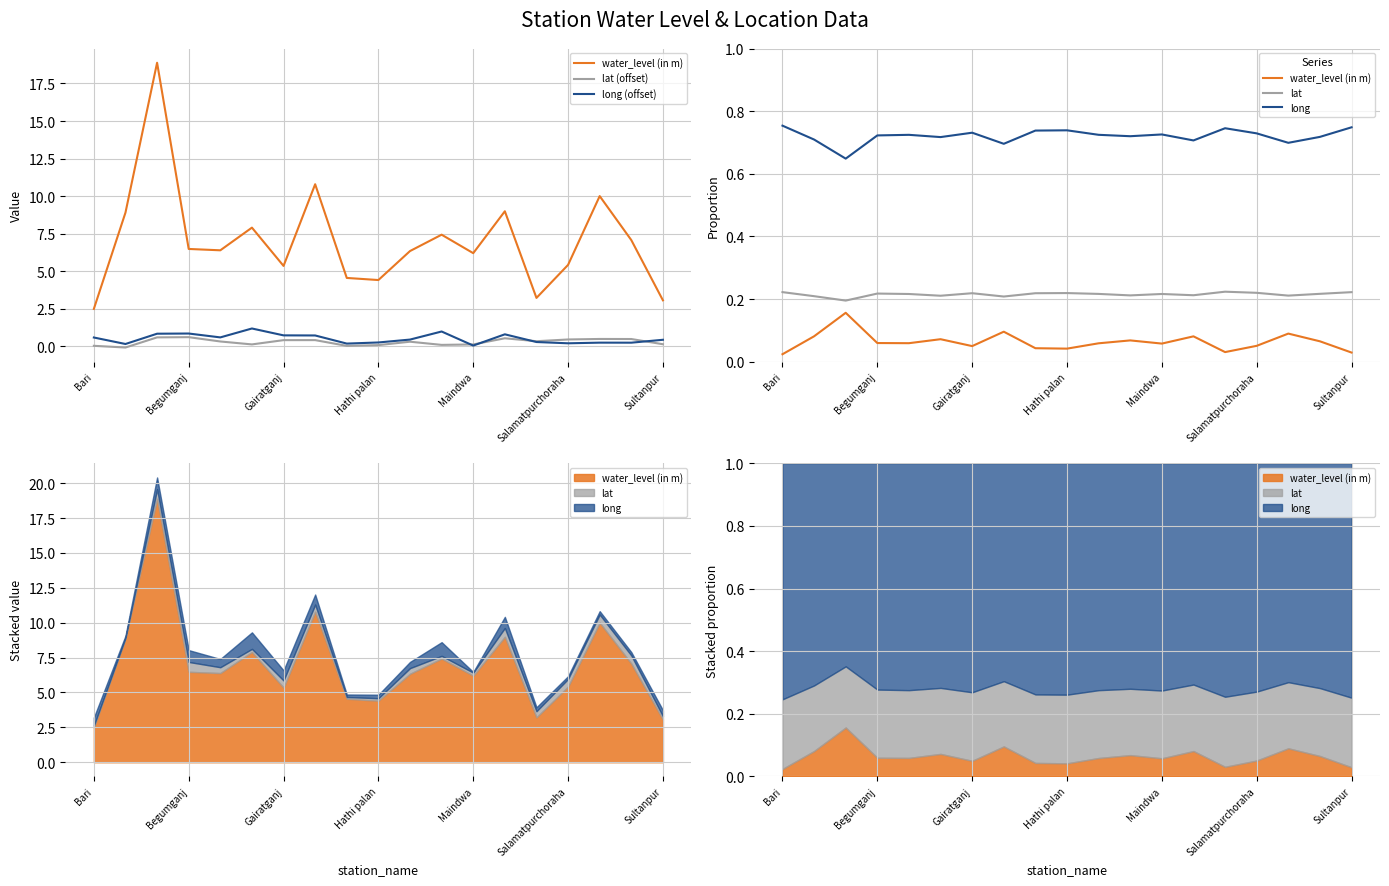

What is the minimum value shown in the chart?

-0.1